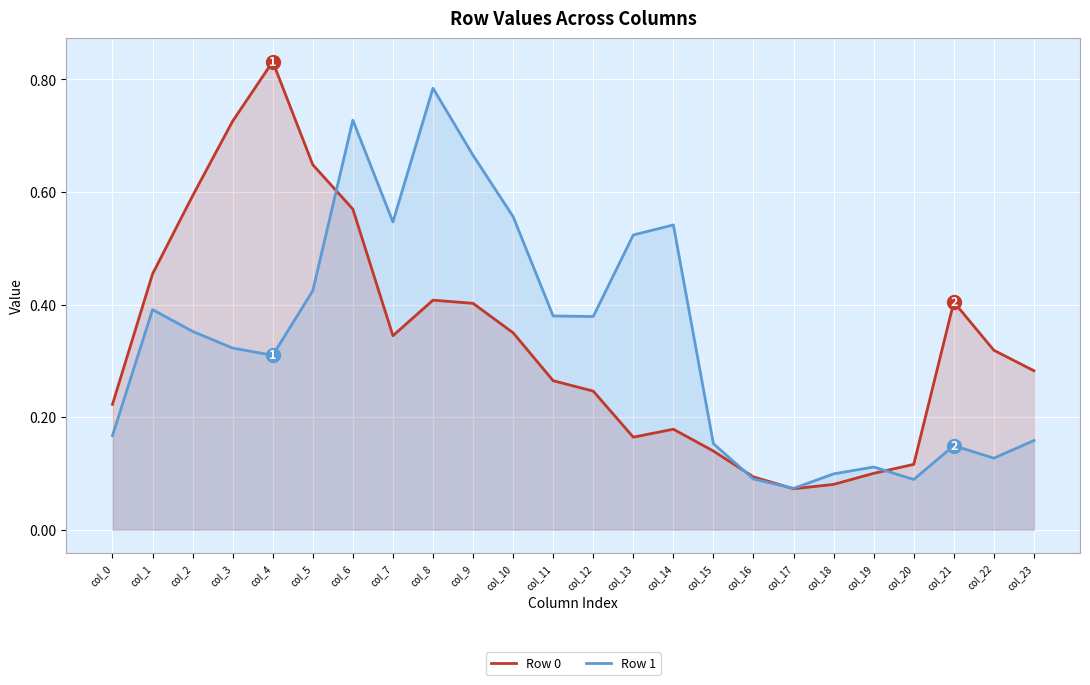

Does the chart display data point markers on the line(s)?

No